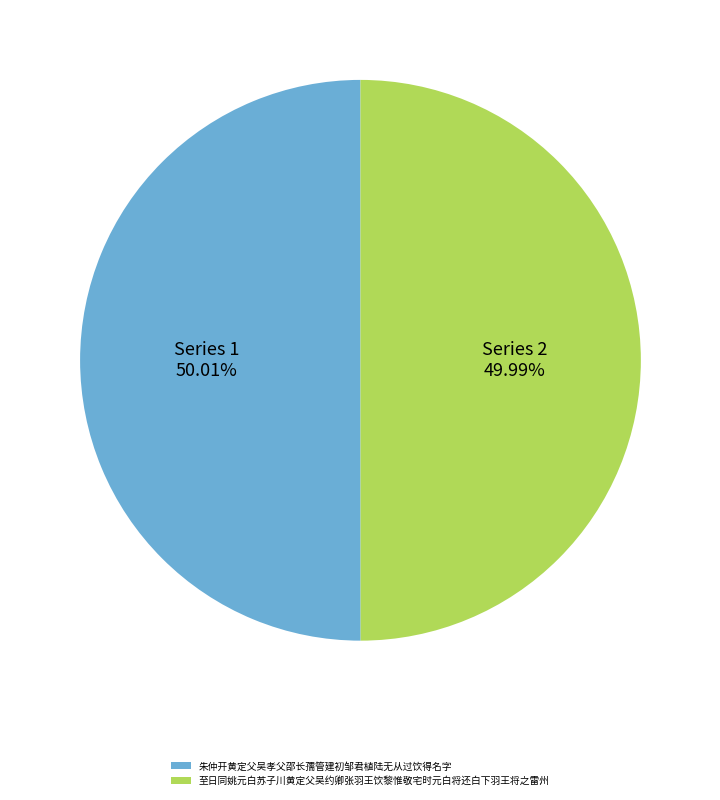

Does any single category account for the majority?

Yes